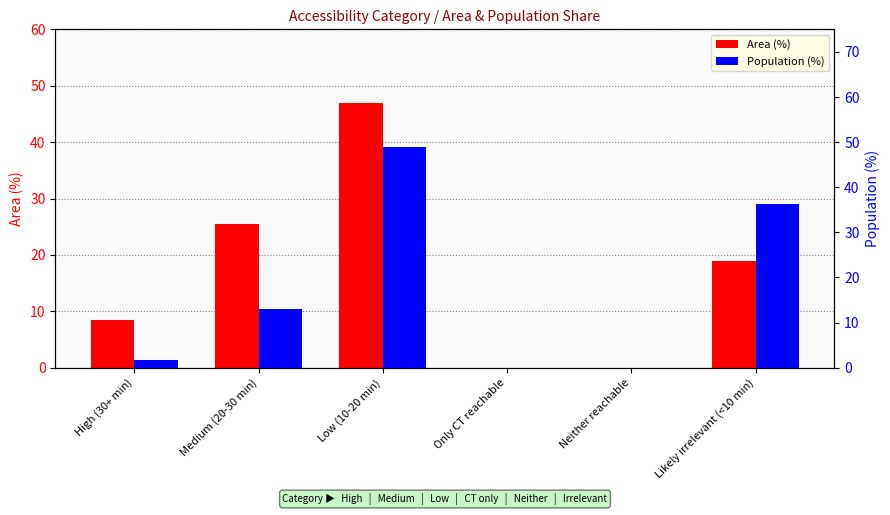

How many bars are there in each group?

2